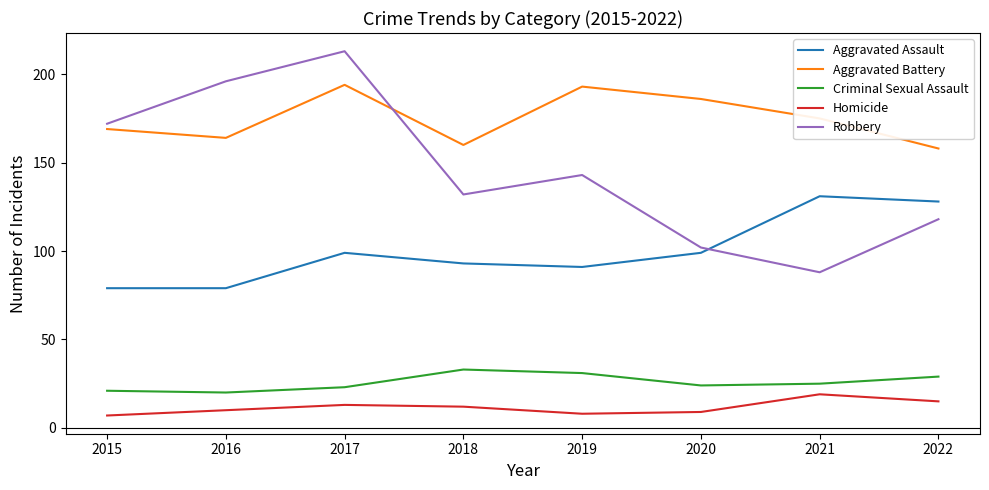

What are all the series names shown in the legend?

Aggravated Assault, Aggravated Battery, Criminal Sexual Assault, Homicide, Robbery